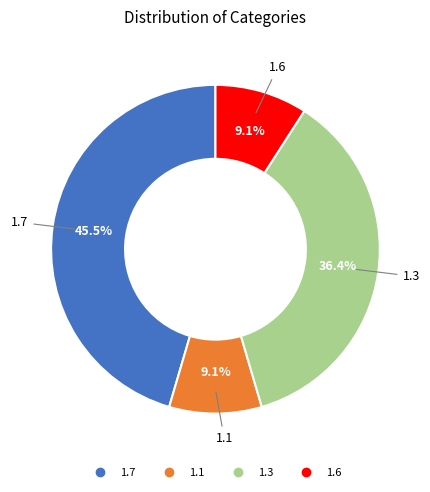

Does 1.1 represent more than half of the total?

No